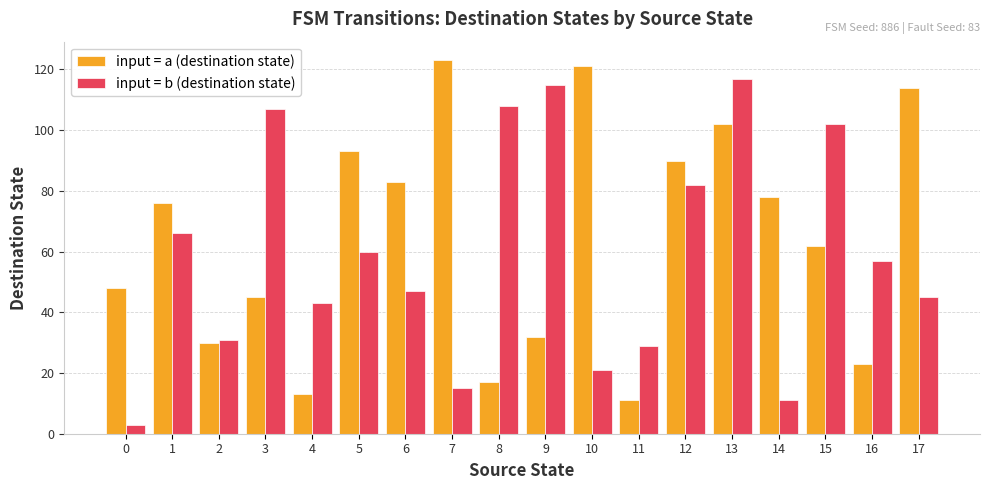

What is the sum of the input = b (destination state) values at 6 and 2?

78